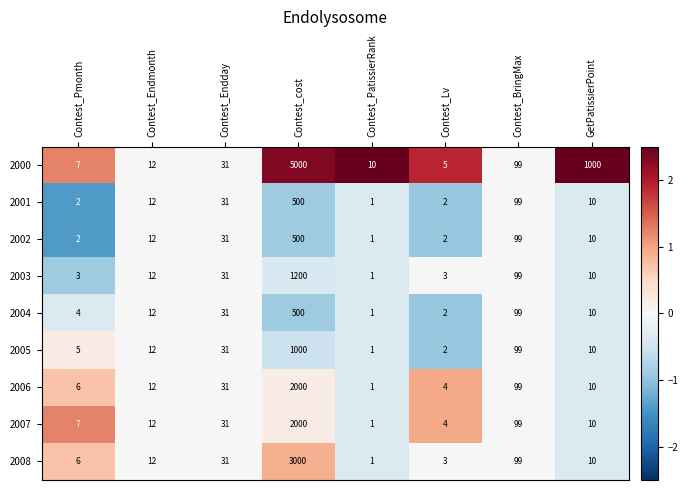

Count the number of categories in the chart.

8